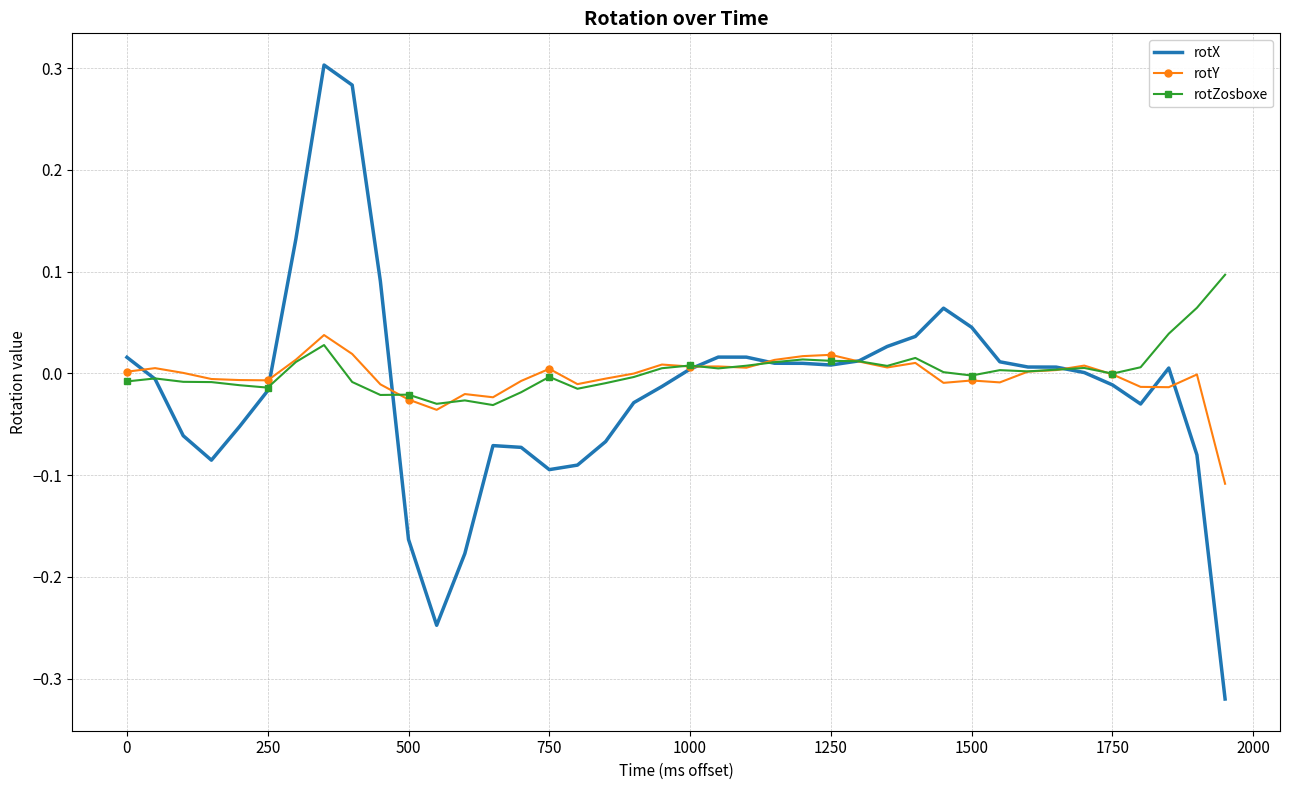

List the series in order of their peak value, lowest first.

rotY, rotZosboxe, rotX